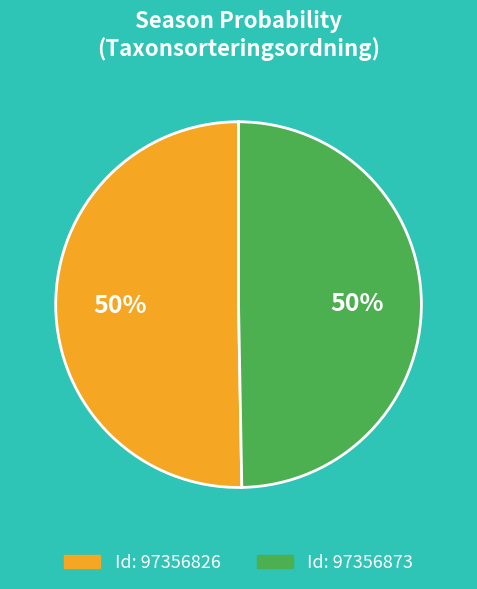

To the nearest percent, what is the average slice percentage?

50%